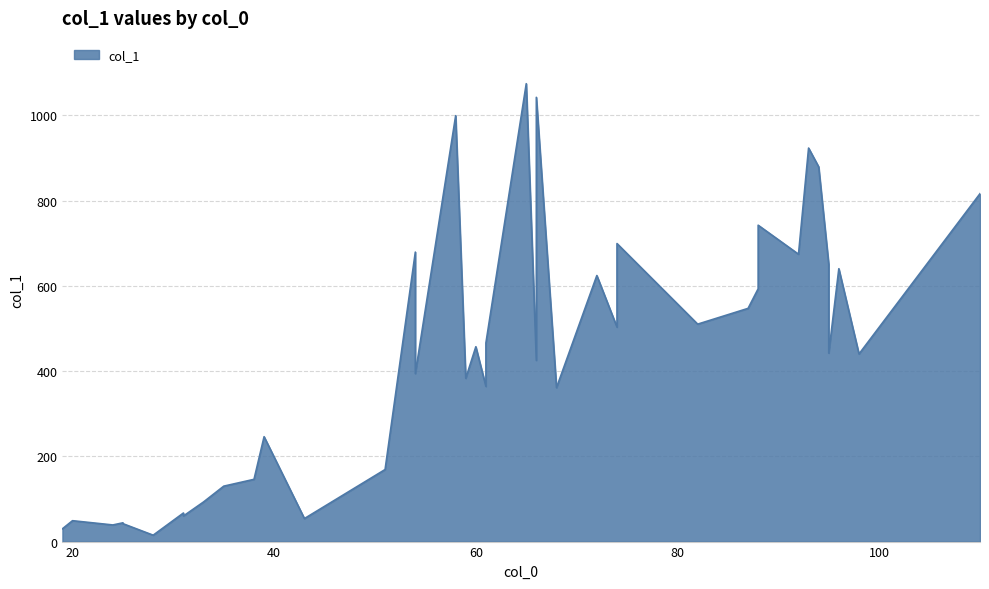

What is the change in value from 65 to 25?

-1032